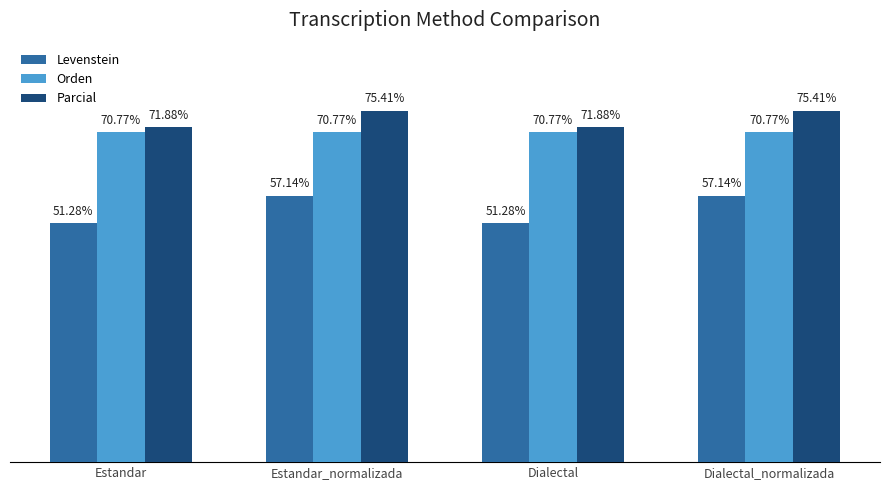

Which series has the largest total across all categories?

Parcial